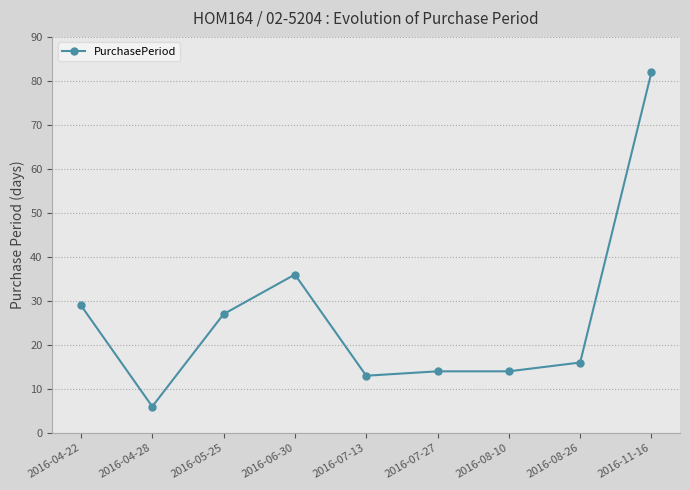

Where is the first local maximum?

2016-06-30